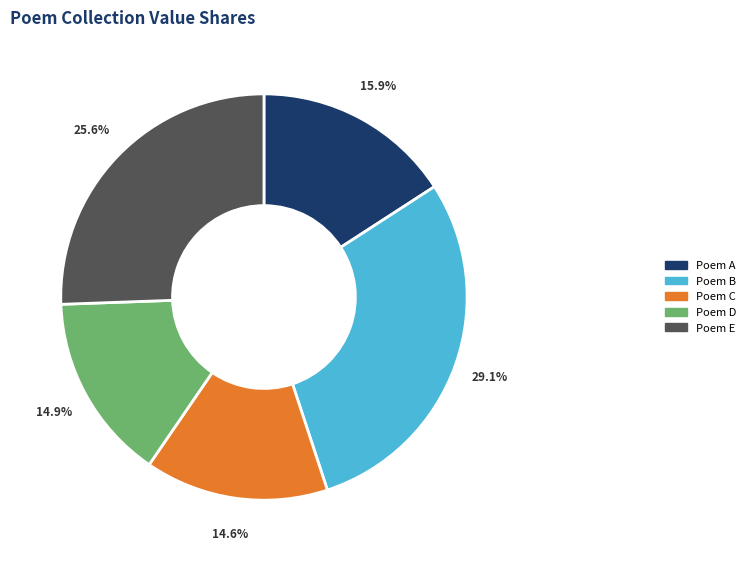

Does any single category account for the majority?

No